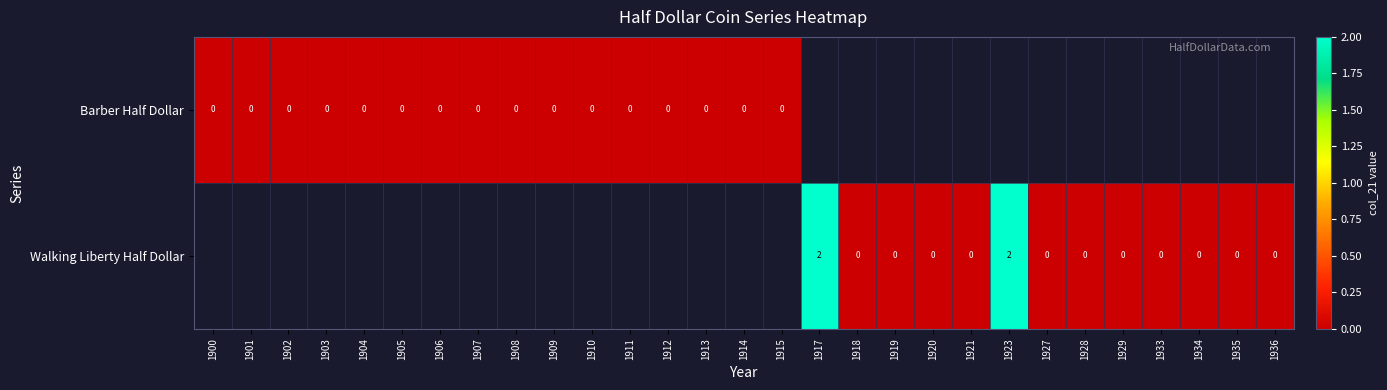

How many series are shown in this chart?

2